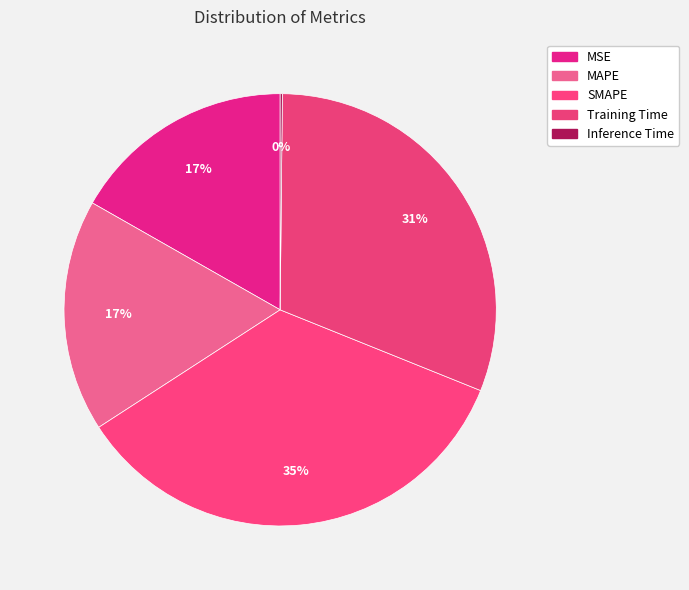

Do MSE and Training Time together represent more than half of the pie?

No